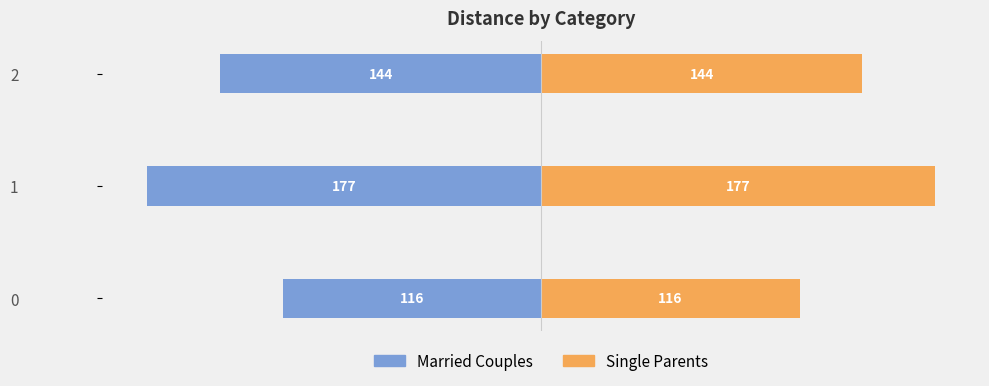

What value does the Single Parents series have at 0, to the nearest 5?

115